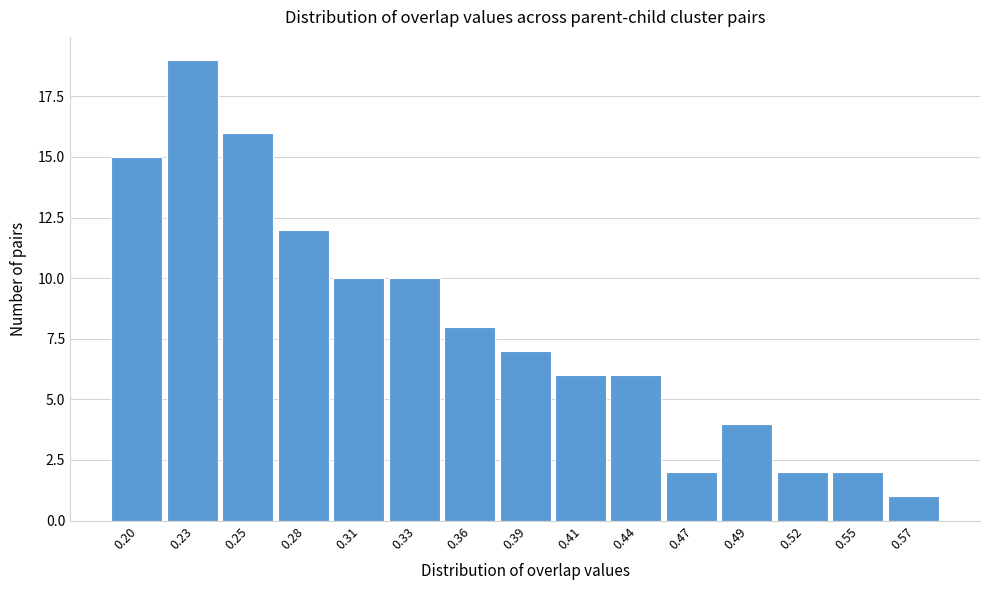

Reading left to right, extract all data points from this chart.

0.20=15	0.23=19	0.25=16	0.28=12	0.31=10	0.33=10	0.36=8	0.39=7	0.41=6	0.44=6	0.47=2	0.49=4	0.52=2	0.55=2	0.57=1